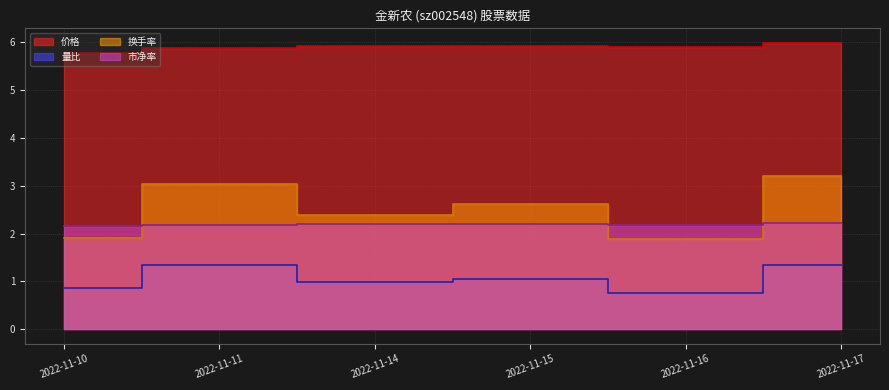

What is the value of the 市净率 point at the 3rd from the left?

2.2